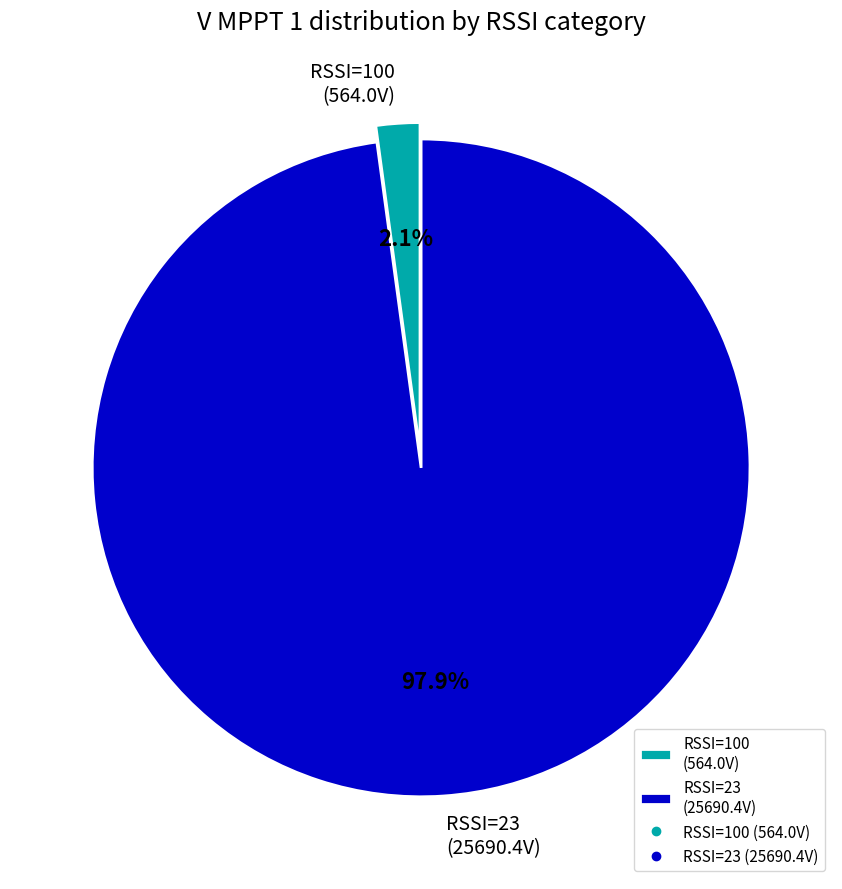

Between RSSI=100 (564.0V) and RSSI=23 (25690.4V), which is larger?

RSSI=23 (25690.4V)